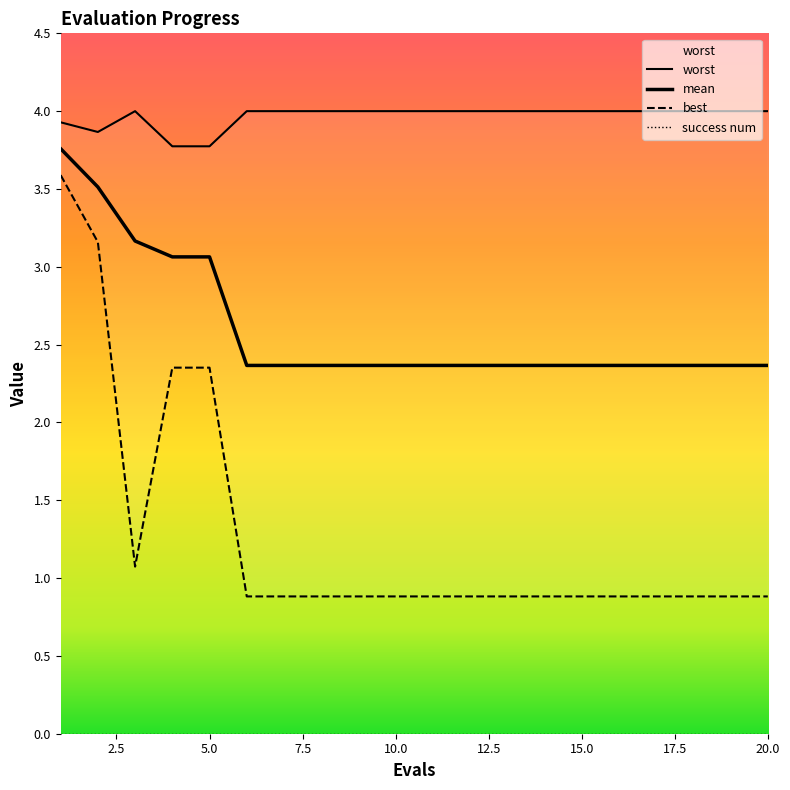

Where is the first local minimum for worst?

2